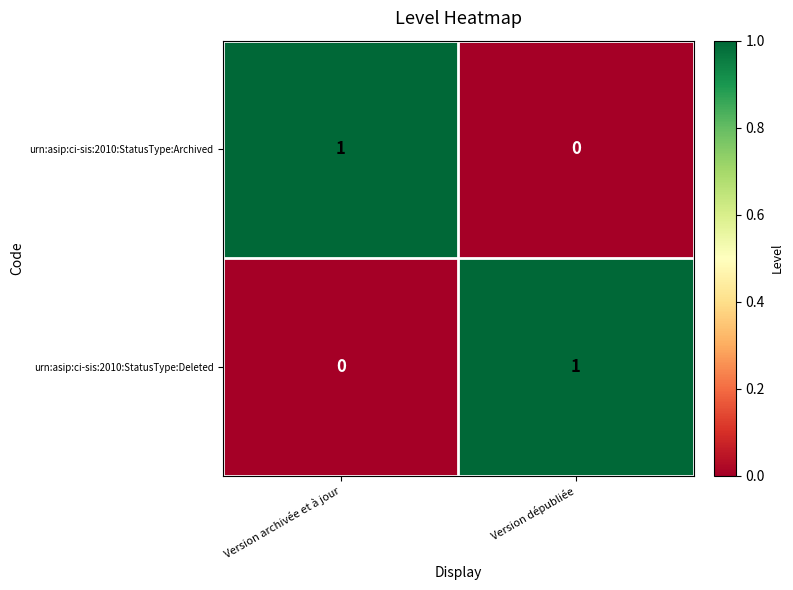

The value of urn:asip:ci-sis:2010:StatusType:Deleted at Version archivée et à jour is 1. True or false?

False